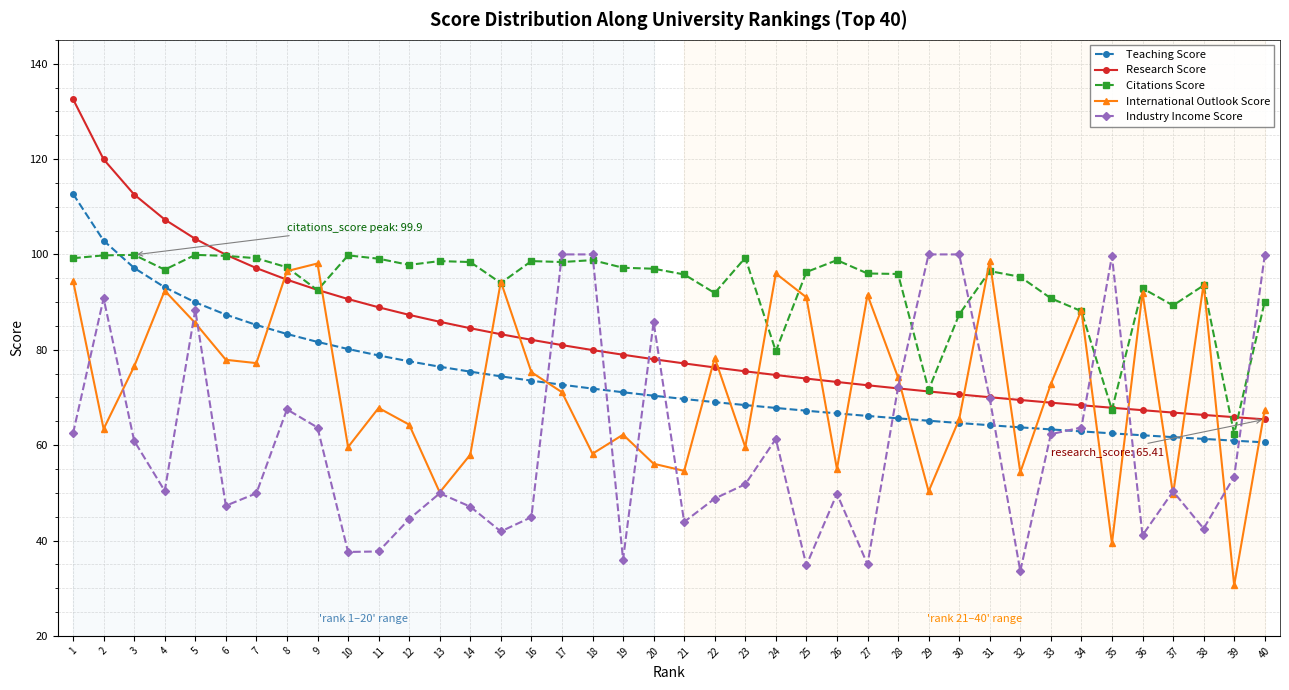

What is the difference between the highest and lowest values at 12?

53.3